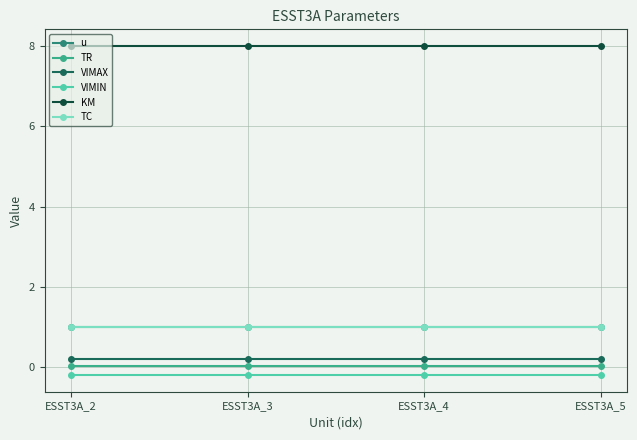

Reading left to right, transcribe all the data shown in this chart.

u: ESST3A_2=1.0	ESST3A_3=1.0	ESST3A_4=1.0	ESST3A_5=1.0
TR: ESST3A_2=0.0	ESST3A_3=0.0	ESST3A_4=0.0	ESST3A_5=0.0
VIMAX: ESST3A_2=0.2	ESST3A_3=0.2	ESST3A_4=0.2	ESST3A_5=0.2
VIMIN: ESST3A_2=-0.2	ESST3A_3=-0.2	ESST3A_4=-0.2	ESST3A_5=-0.2
KM: ESST3A_2=8.0	ESST3A_3=8.0	ESST3A_4=8.0	ESST3A_5=8.0
TC: ESST3A_2=1.0	ESST3A_3=1.0	ESST3A_4=1.0	ESST3A_5=1.0